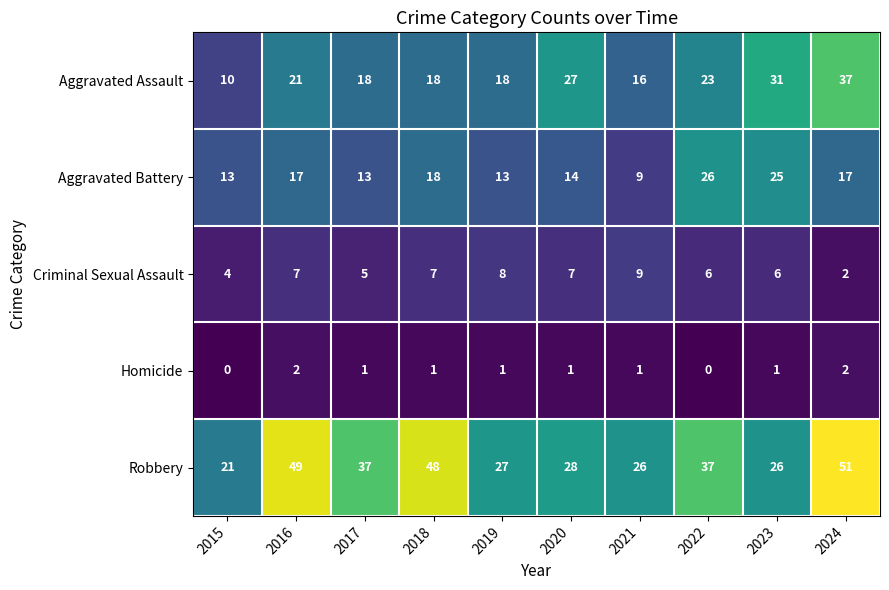

What is the total value across all series at 2024?

109